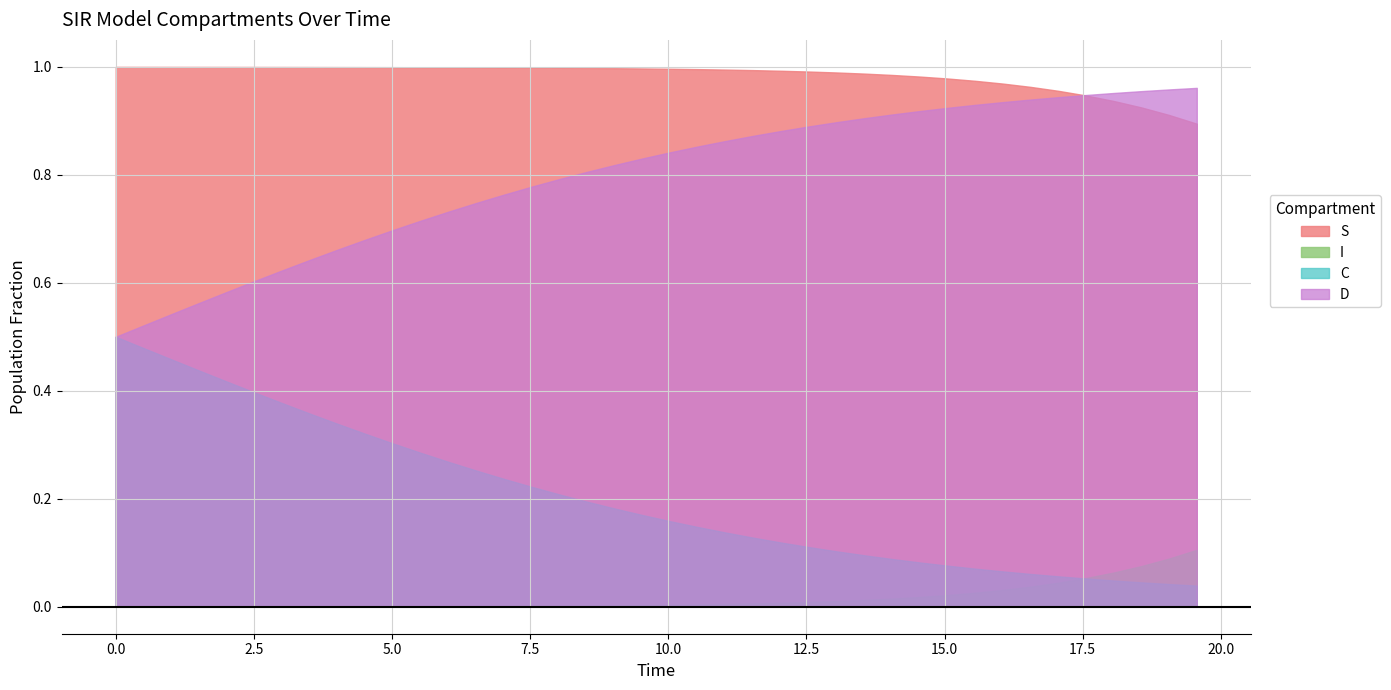

What is the sum of the D values at 8.0 and 4.0?

1.5